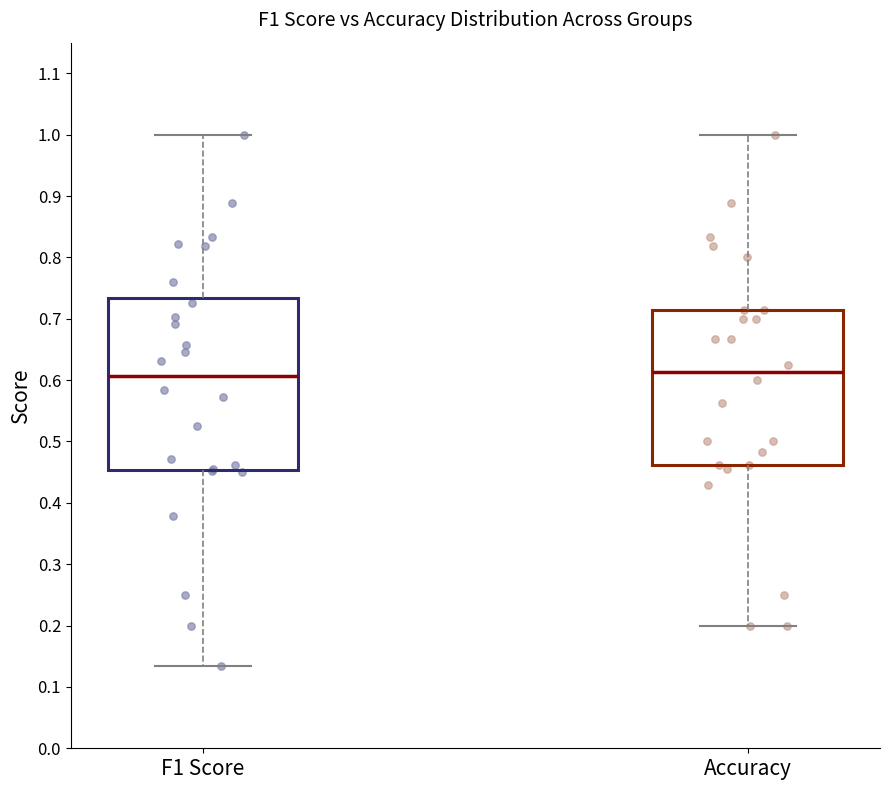

Reading left to right, transcribe this box plot: for each box, give where its median line is, the range the box spans, and where its two whiskers end, as read against the y-axis. The values are not printed on the chart, so give them approximately, as read against the axis.

F1 Score: median 0.61, box 0.45 to 0.73, whiskers 0.13 to 1.00
Accuracy: median 0.61, box 0.46 to 0.71, whiskers 0.20 to 1.00